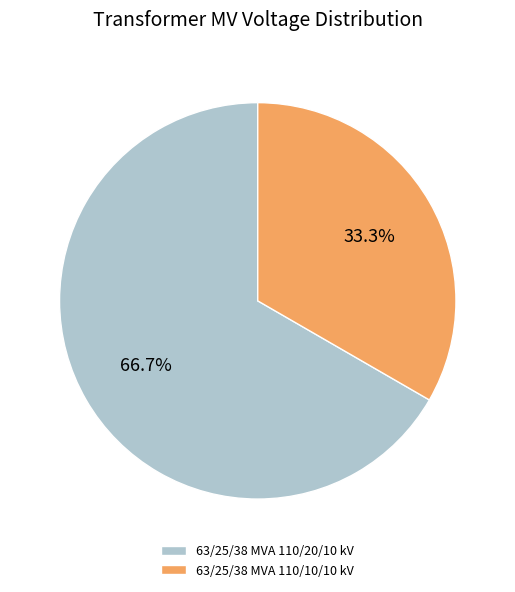

What is the smallest slice in the pie chart?

63/25/38 MVA 110/10/10 kV